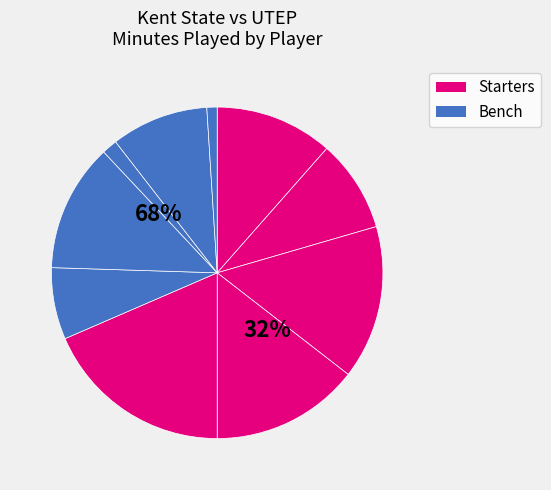

What portion of the pie excludes C. Payton?

93.0%